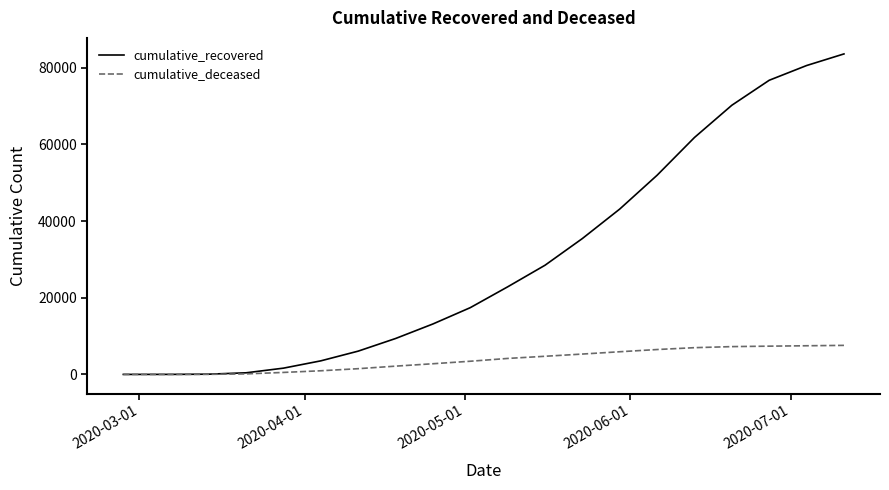

What is the highest value of the cumulative_recovered series?

83566